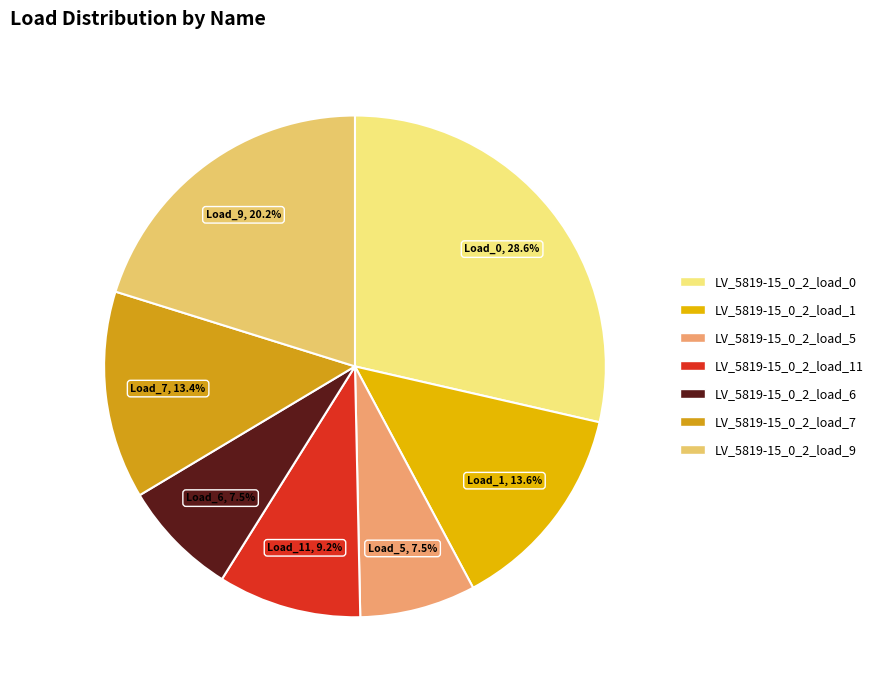

How many segments does this pie chart have?

7